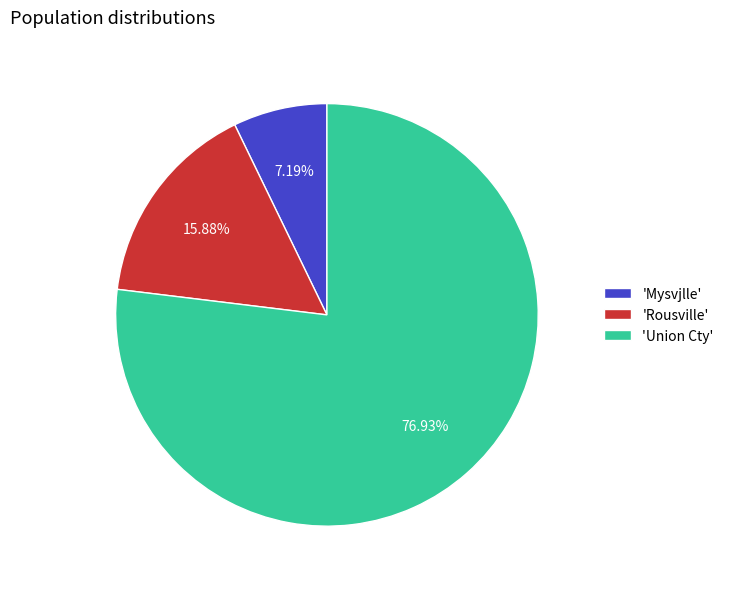

Does 'Rousville' represent more than half of the total?

No